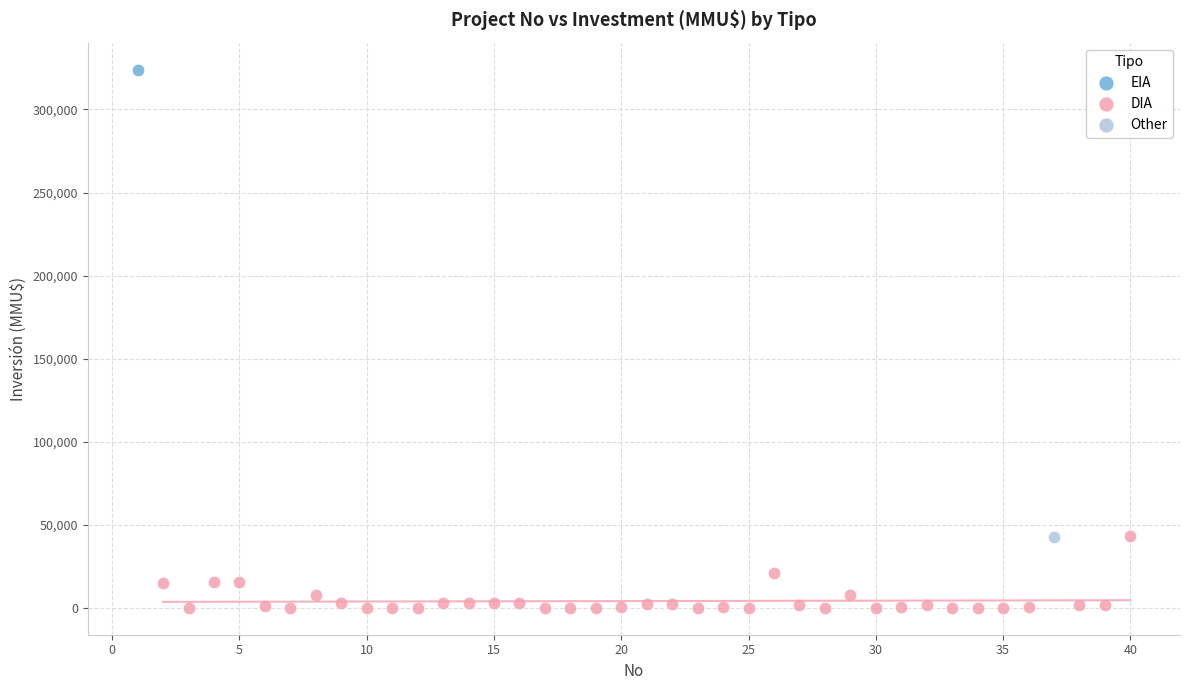

What are all the series names shown in the legend?

EIA, DIA, Other